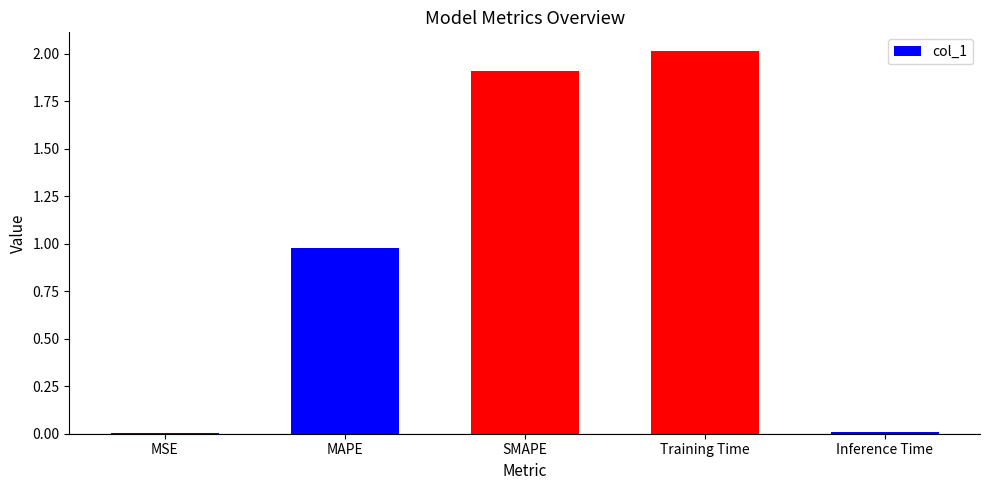

What is the maximum value shown in the chart?

2.0